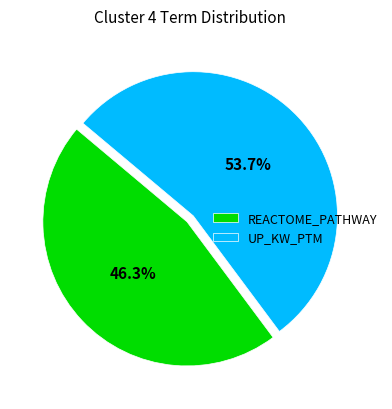

To the nearest percent, what is the difference between the largest and smallest slice percentages?

7%